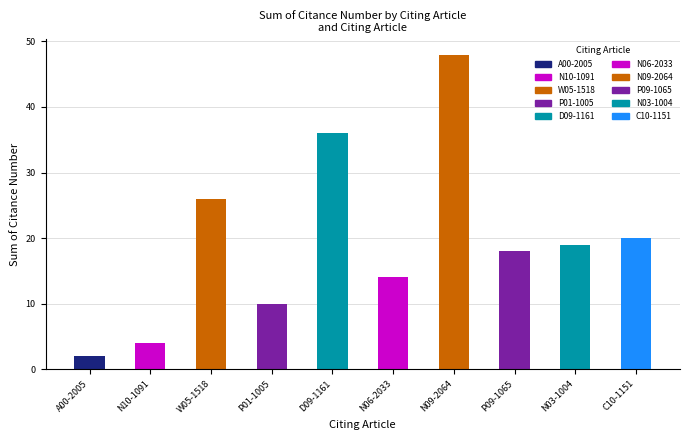

What is the label of the 8th bar from the right?

W05-1518